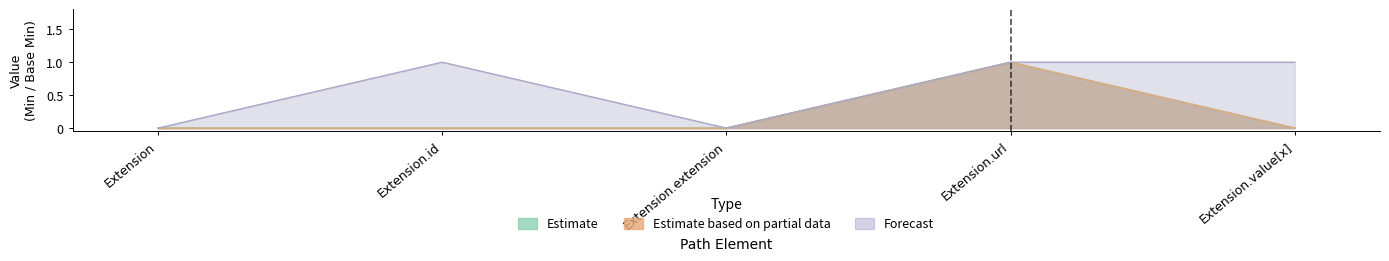

Reading left to right, what are all the values shown in this chart?

Estimate (Base Min): Extension=0	Extension.id=0	Extension.extension=0	Extension.url=1	Extension.value[x]=0
Estimate based on partial data (Min): Extension=0	Extension.id=0	Extension.extension=0	Extension.url=1	Extension.value[x]=0
Forecast (Base Max upper): Extension=0	Extension.id=1	Extension.extension=0	Extension.url=1	Extension.value[x]=1